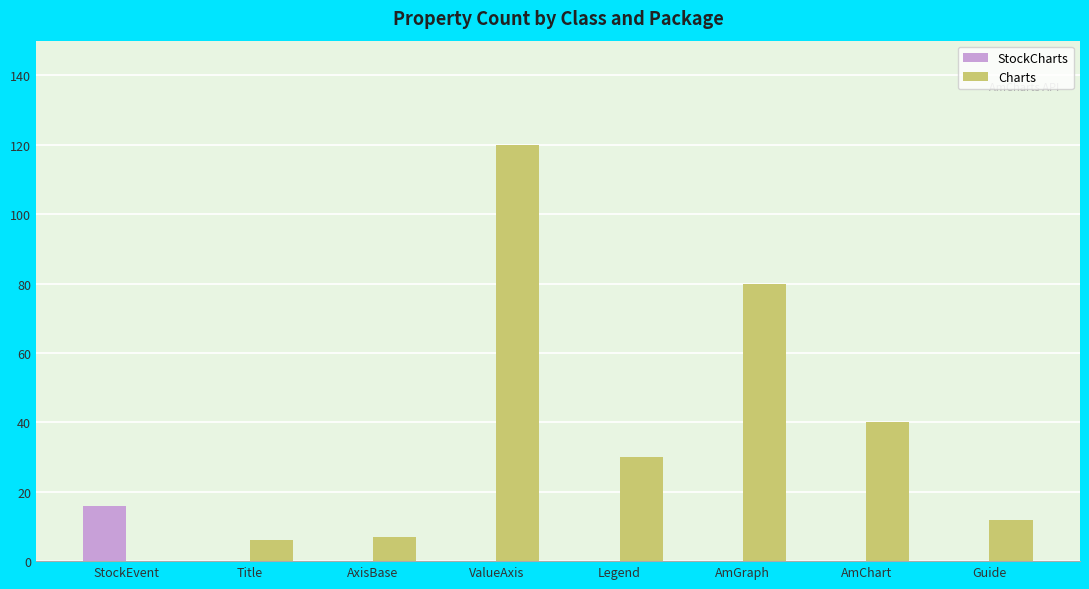

Are the bars horizontal?

No